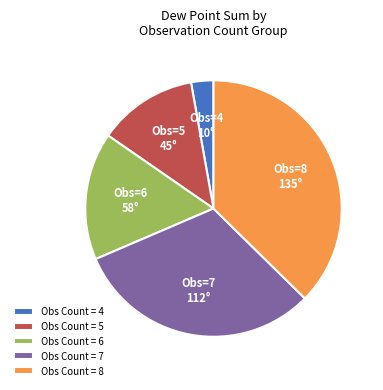

Count the number of slices in the pie.

5